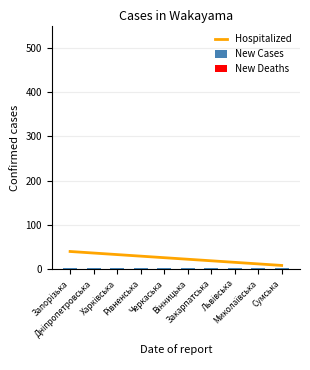

Is it true that New Cases equals 1.3 at Запорізька?

False